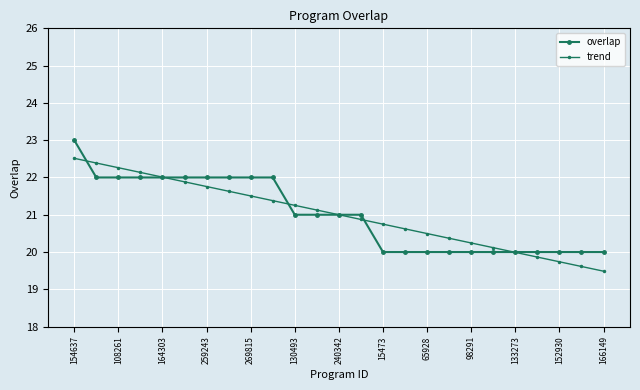

What is the label of the 14th point from the left?

13